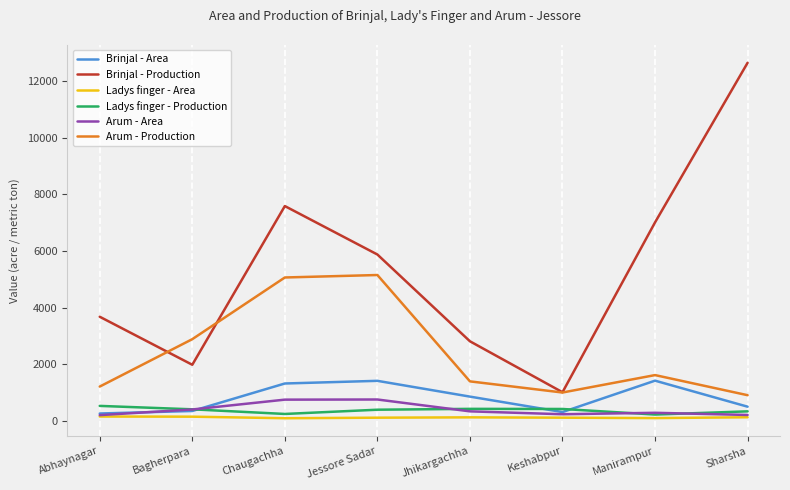

Is the value of Arum - Area at Manirampur greater than the value of Arum - Production at Jhikargachha?

No